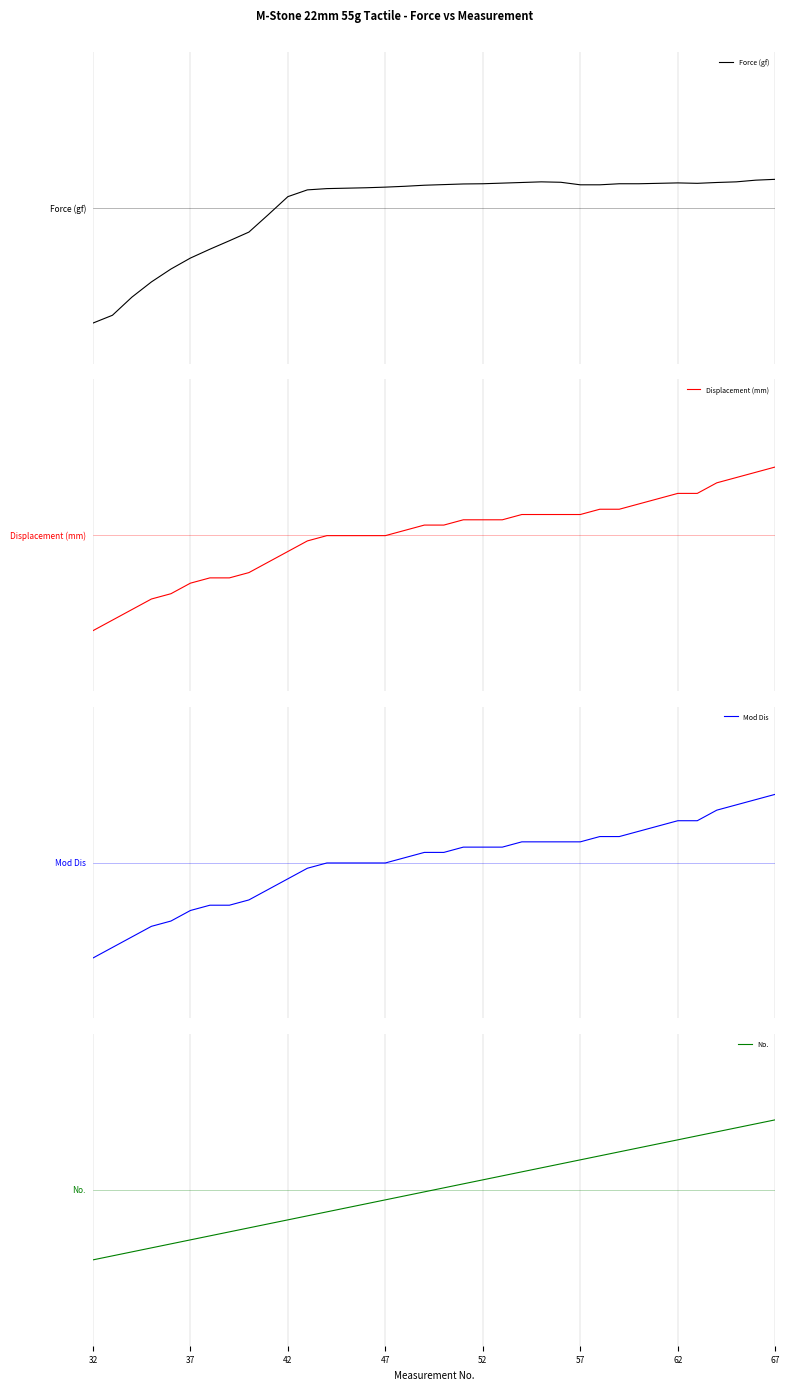

How many lines are shown in the chart?

4